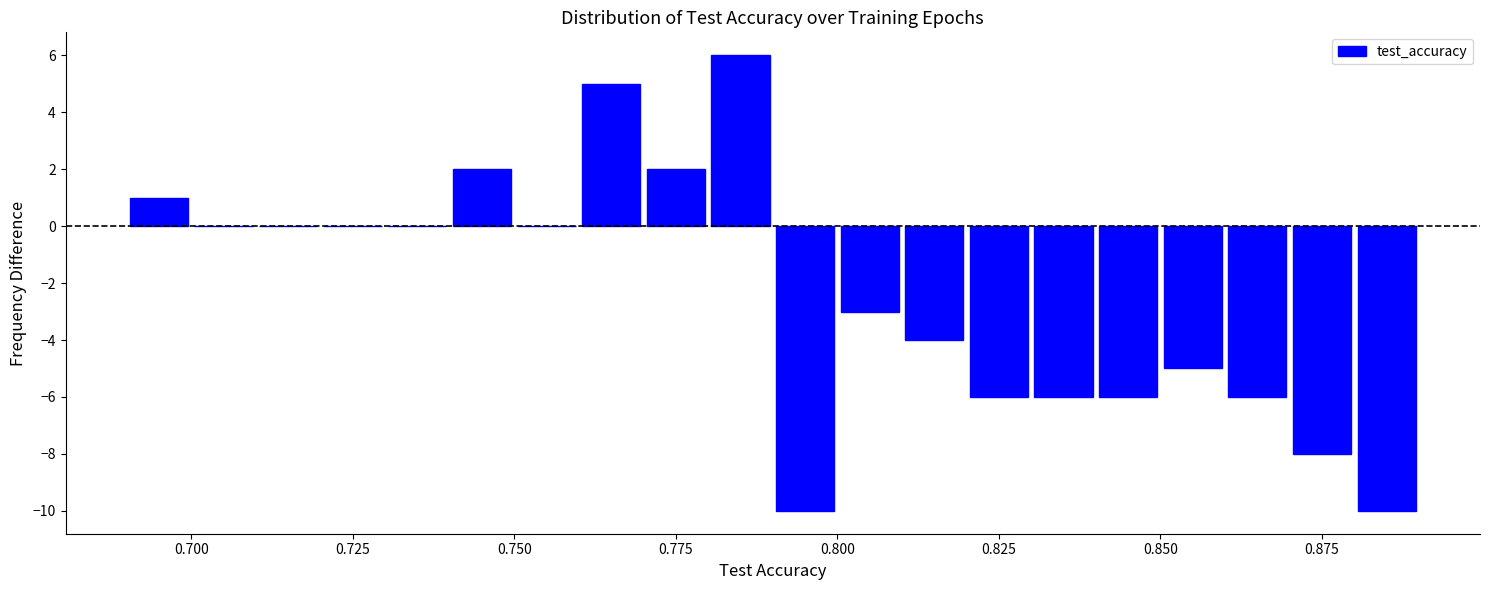

Read against the x-axis, roughly where is the centre of the tallest bar?

0.785